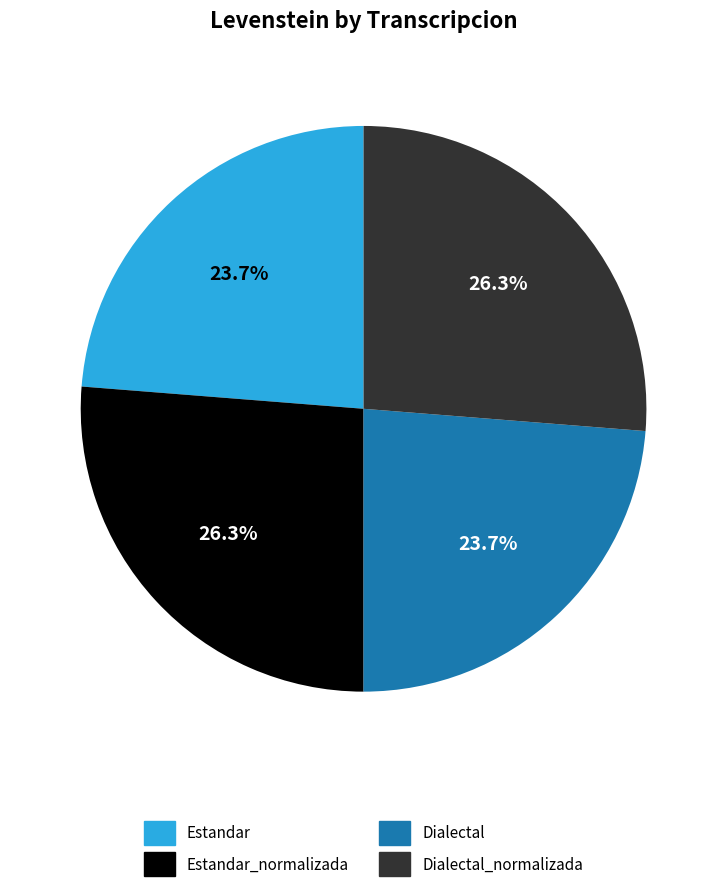

Is there any slice that represents more than half of the pie?

No